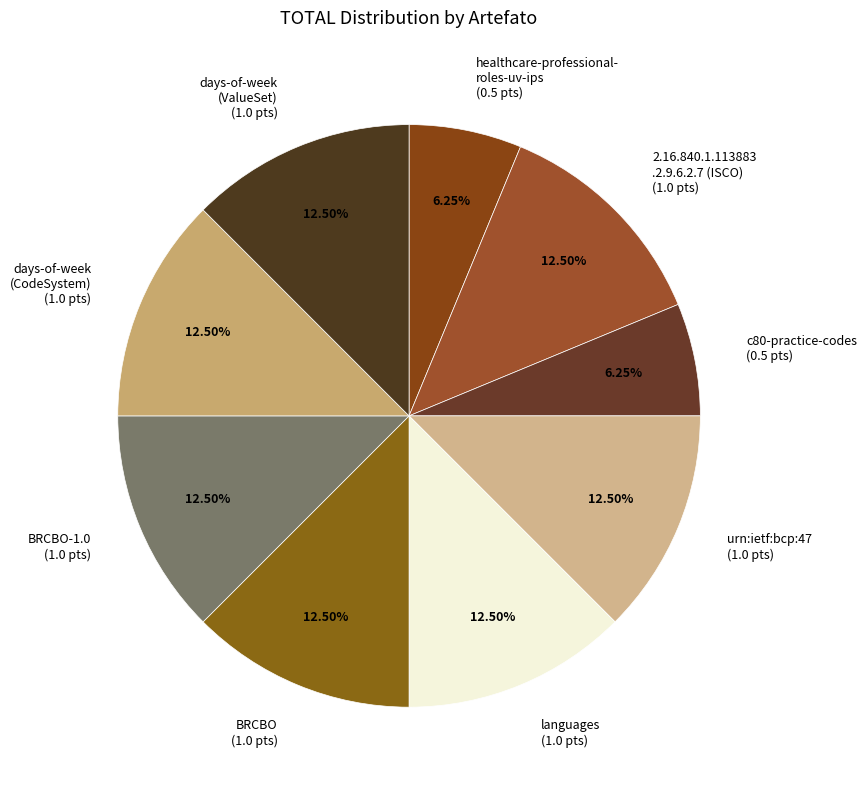

What is the ratio of the value at 2.16.840.1.113883 .2.9.6.2.7 (ISCO) (1.0 pts) to the value at urn:ietf:bcp:47 (1.0 pts)?

1.0